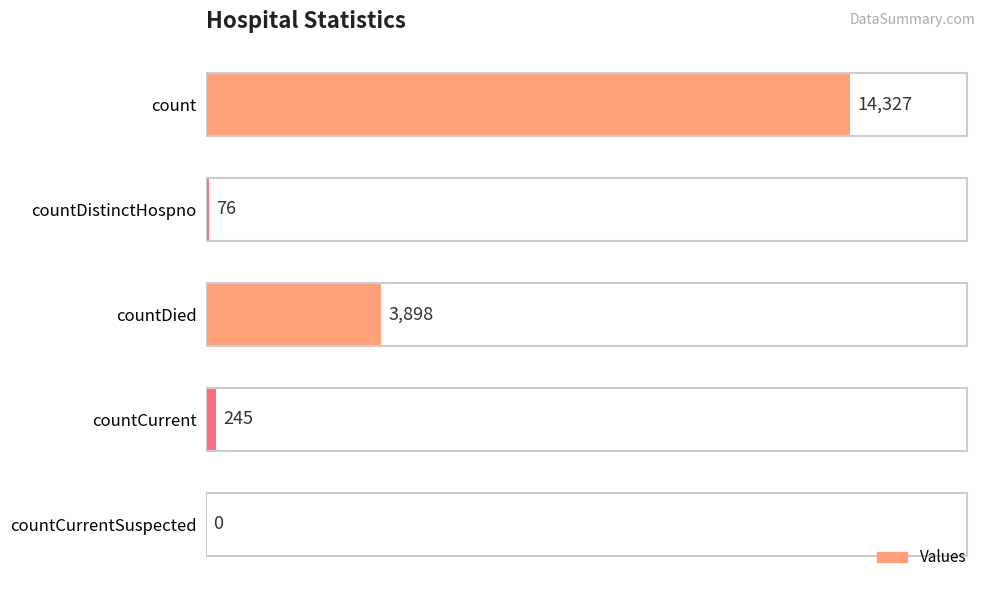

True or false: the data shows 5135 at countCurrentSuspected.

False